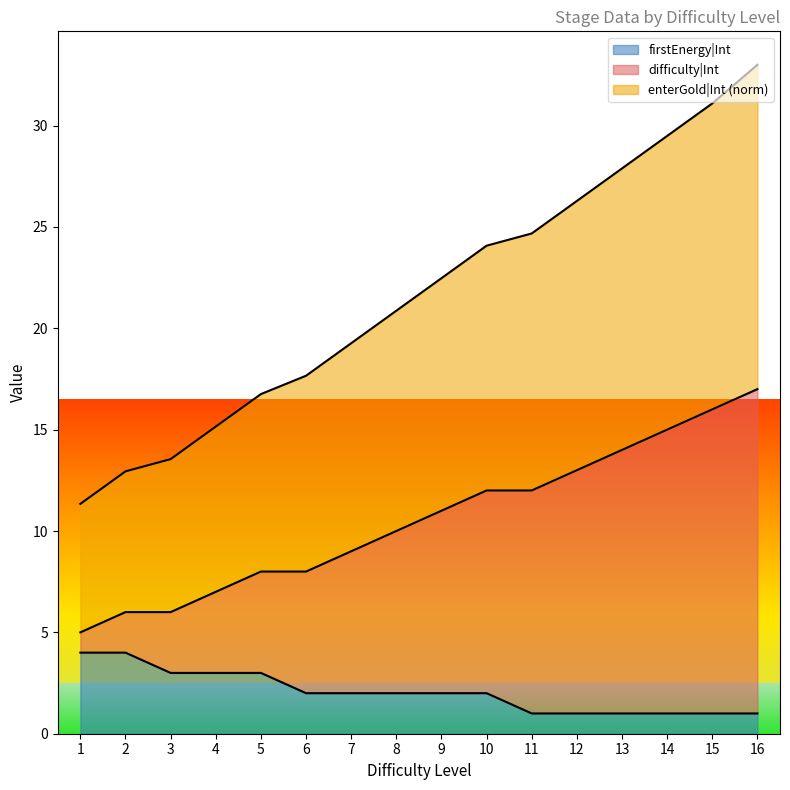

True or false: firstEnergy|Int has a value of 2.7 at 9.

False